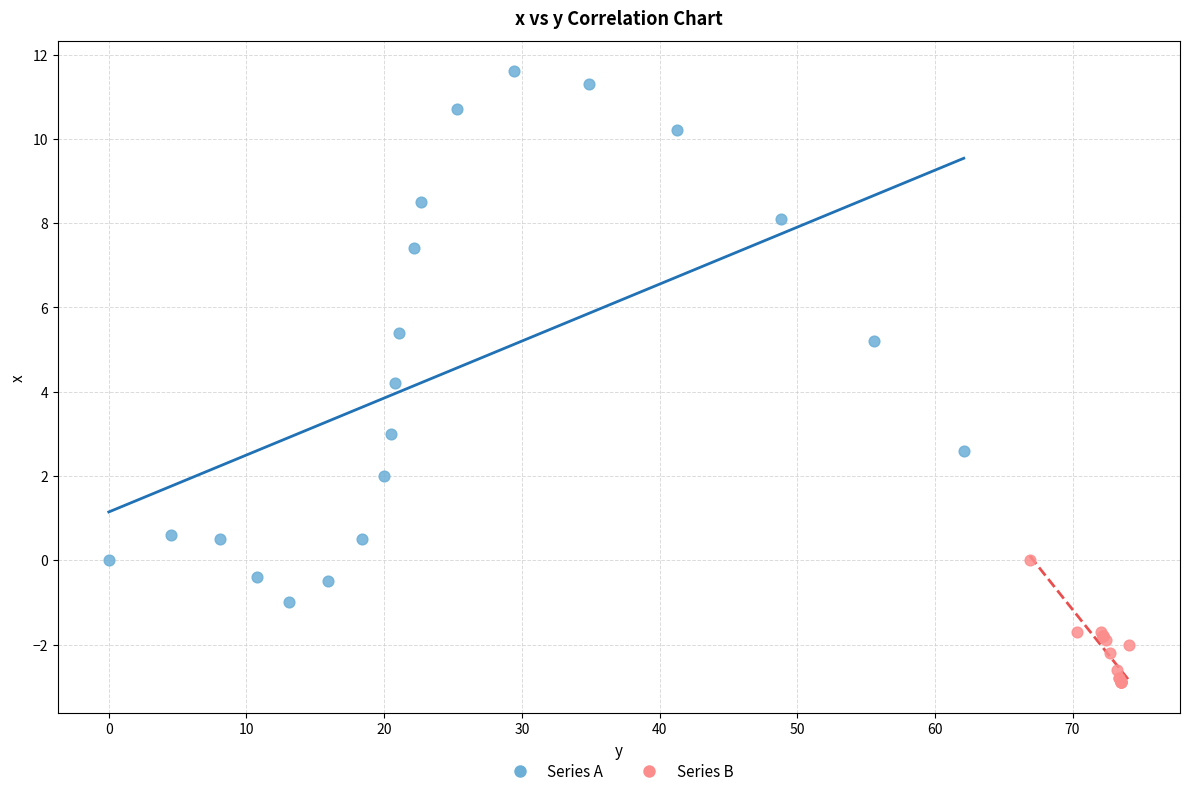

Which series has the widest spread of Y values?

Series A